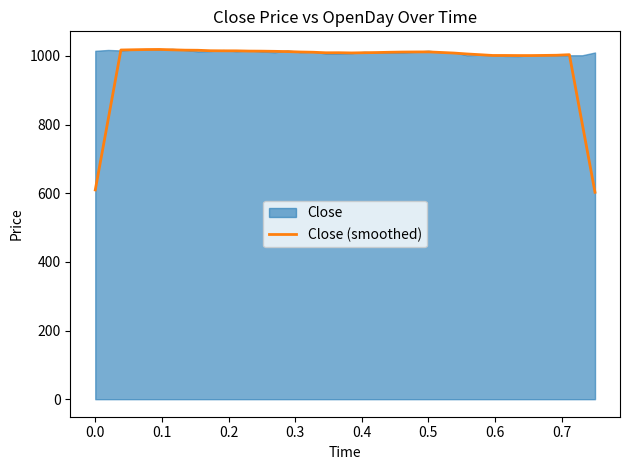

What is the maximum value for Close (smoothed)?

1018.9